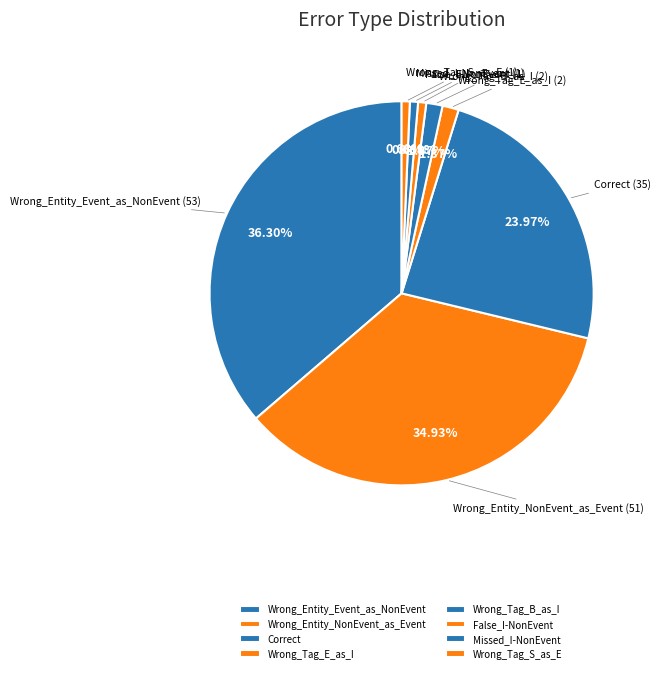

How many slices are in this pie chart?

8